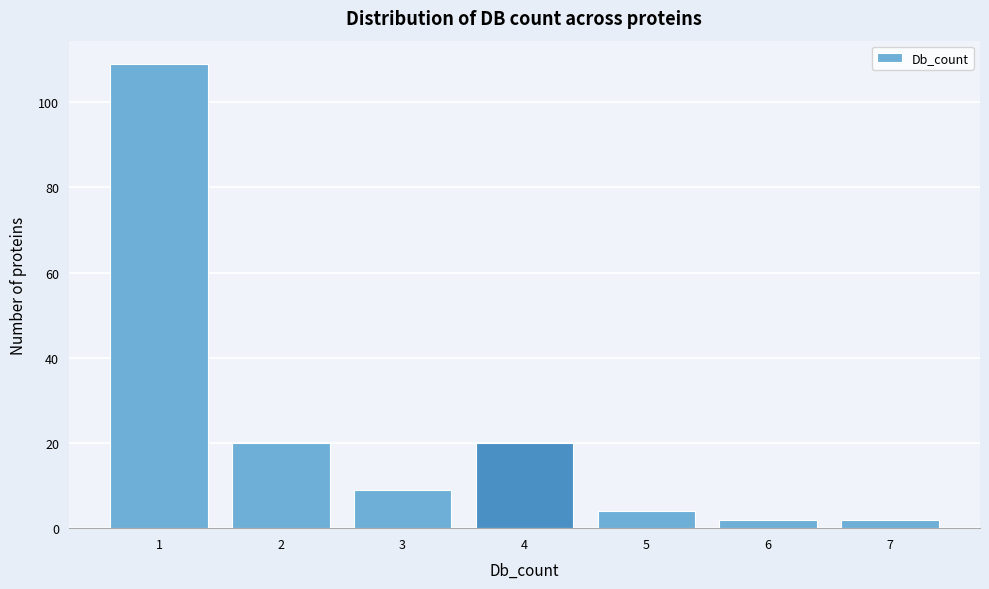

Reading right to left, what are all the values shown in this chart?

2	2	4	20	9	20	109